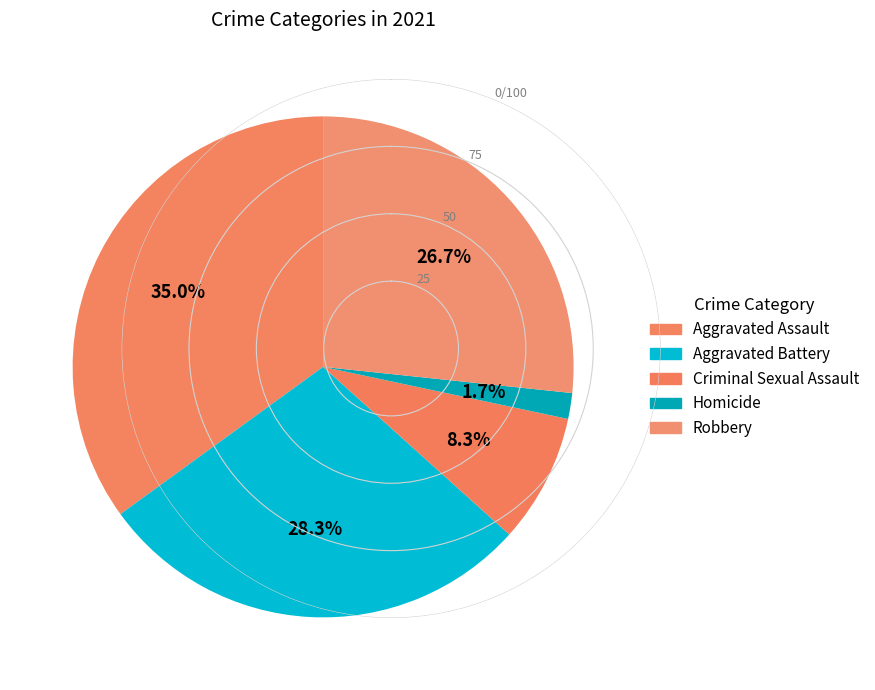

How many segments does this pie chart have?

5